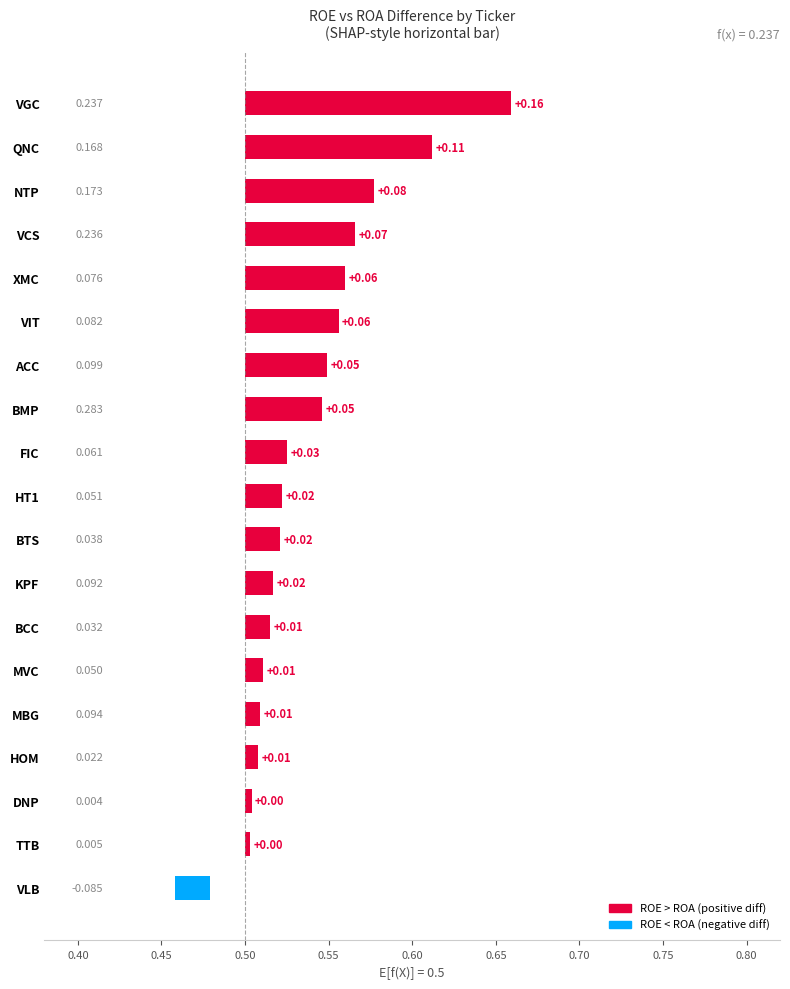

What is the maximum value shown in the chart?

0.2